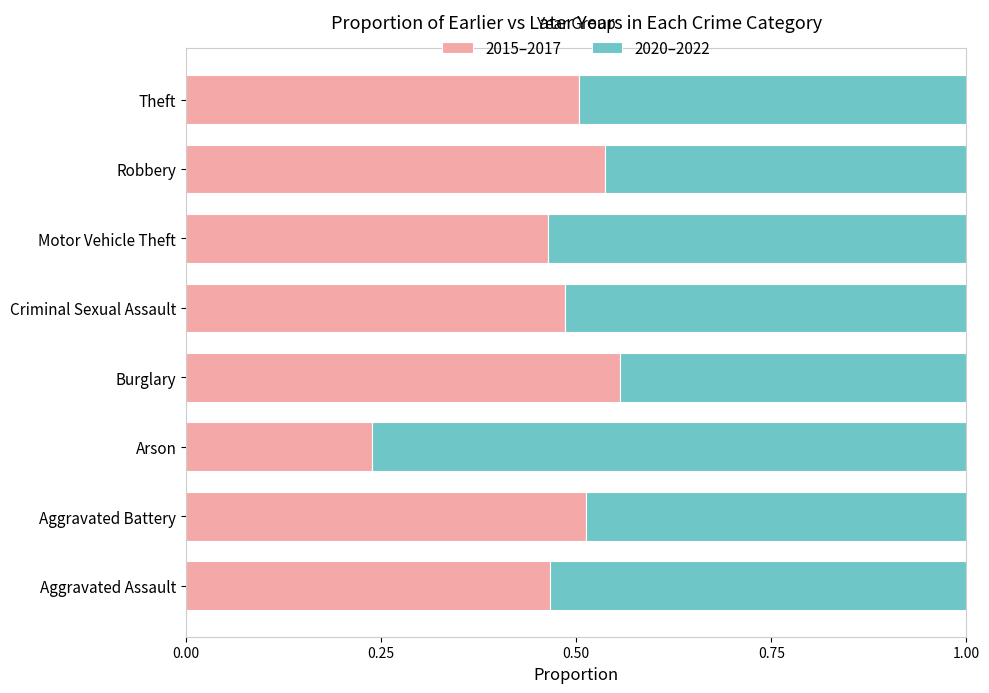

Count the 2015–2017 values in the range 0 to 1.

8